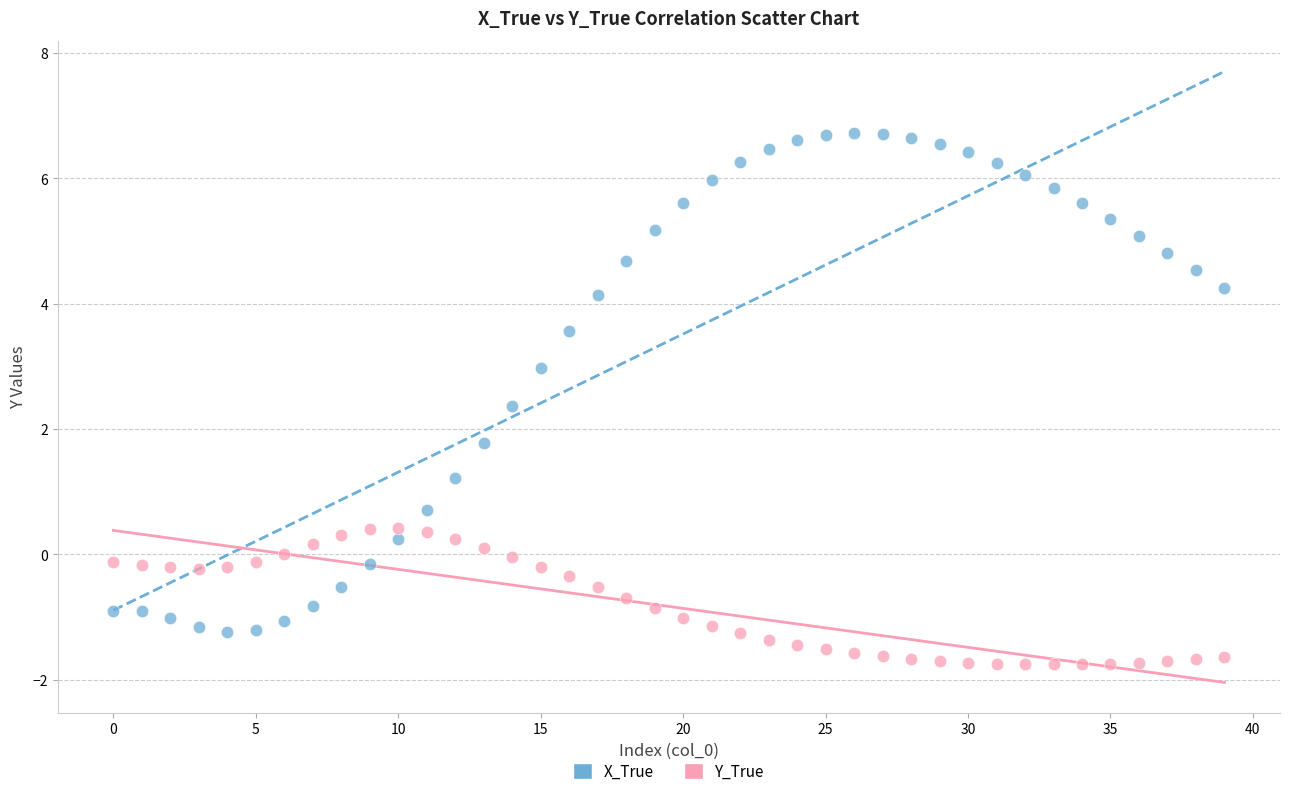

Which series contains the highest Y value?

X_True